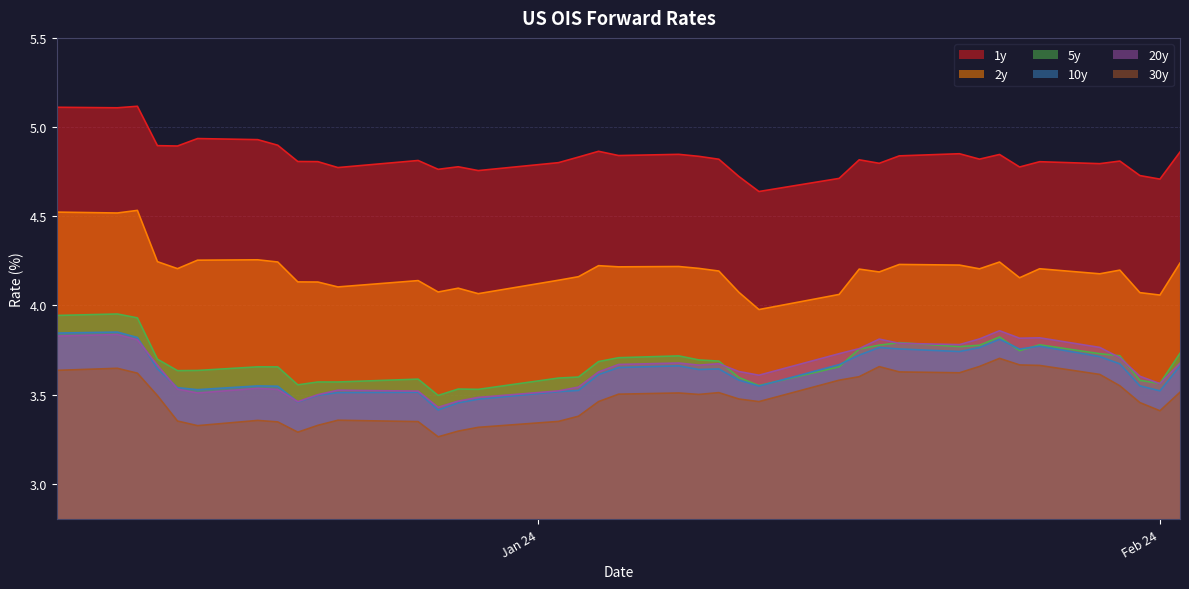

True or false: 5y has a value of 0.7 at 01/03/24.

False